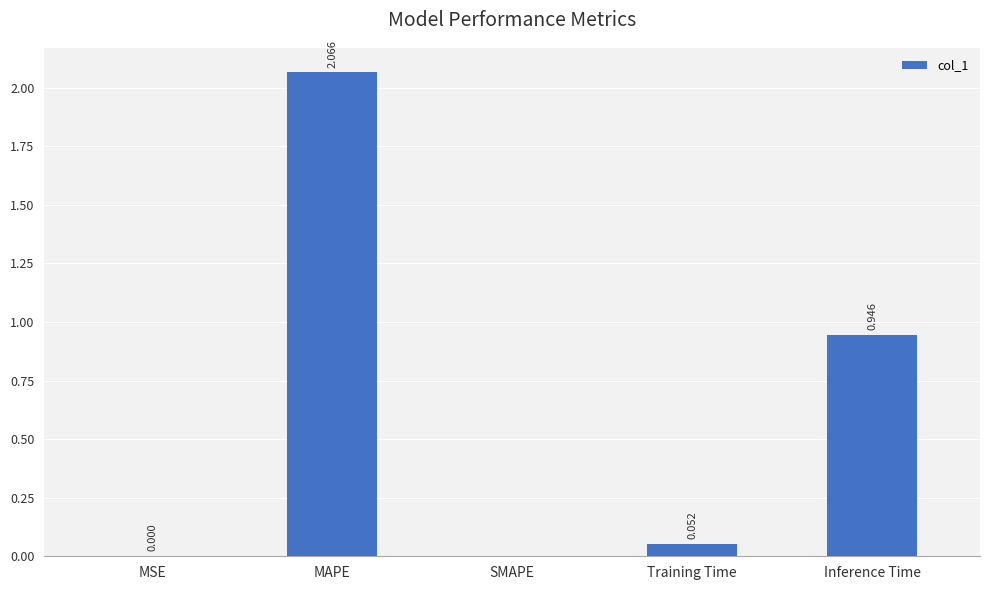

What is the average value?

0.6